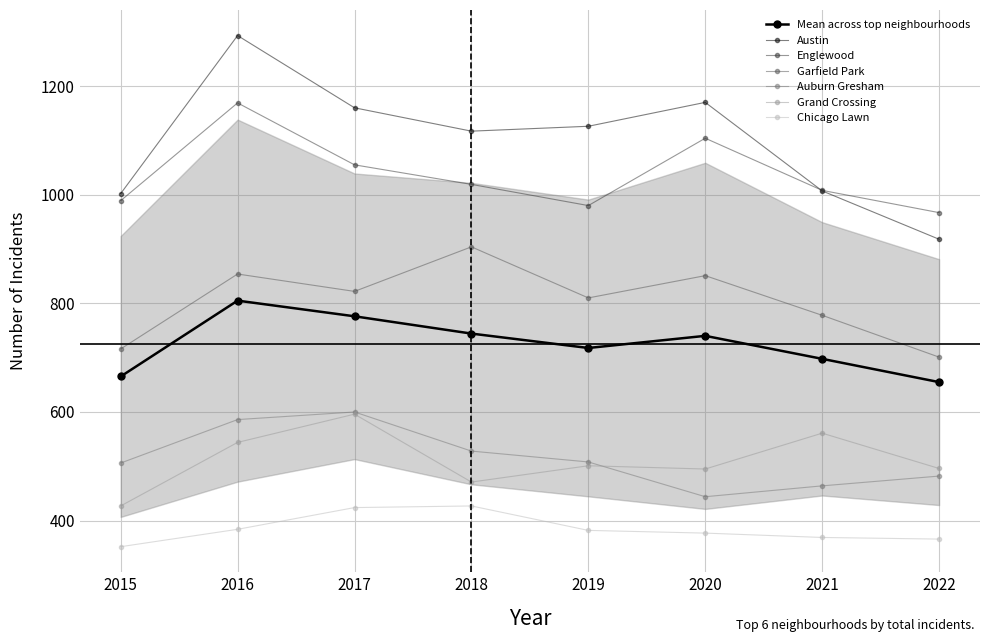

What is the difference between the maximum and second lowest values in the Grand Crossing series?

125.0